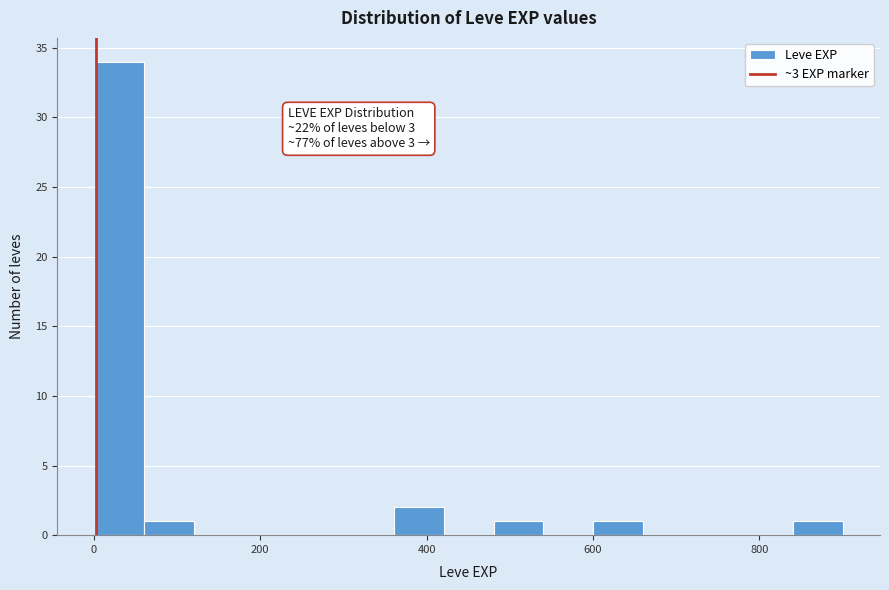

Read against the x-axis, roughly where is the centre of the tallest bar?

40